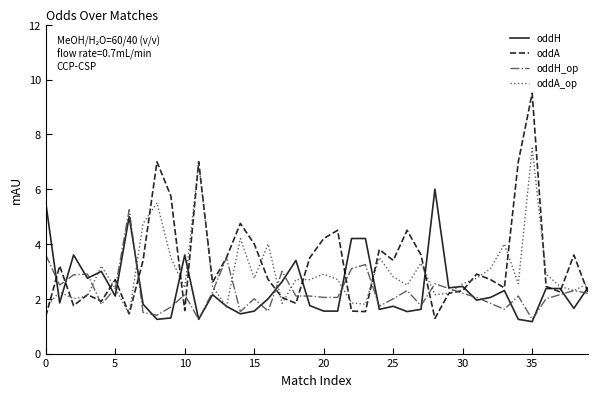

Which series has the widest spread of values?

oddA